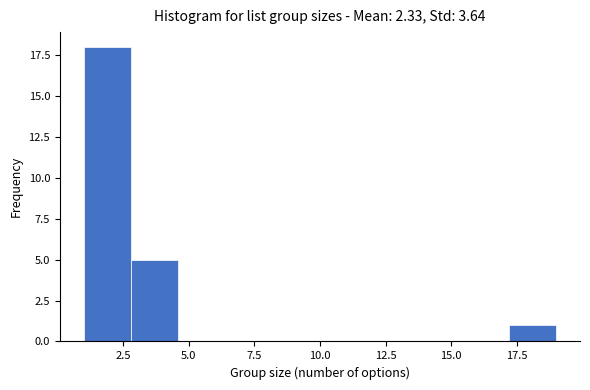

Around what value on the x-axis is the tallest bar? Give the approximate position of its centre, as read against the axis.

2.0